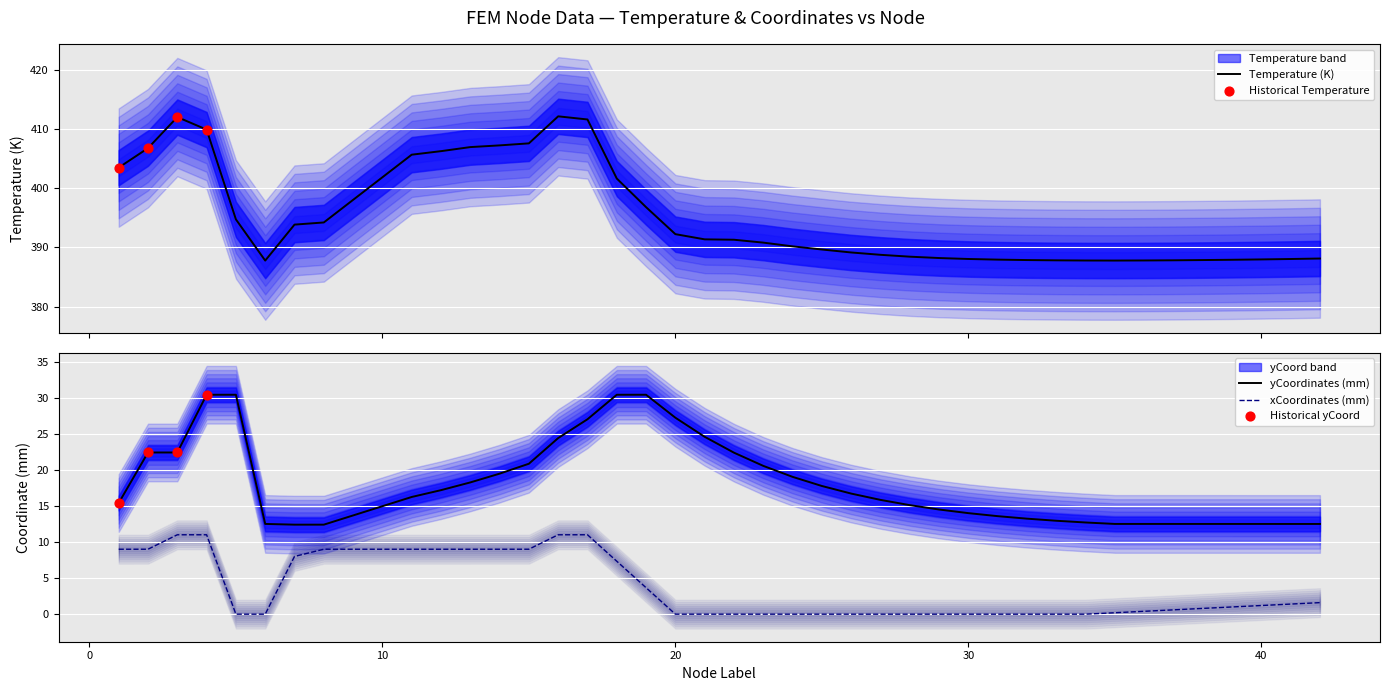

Which series has the widest spread of Y values?

Temperature